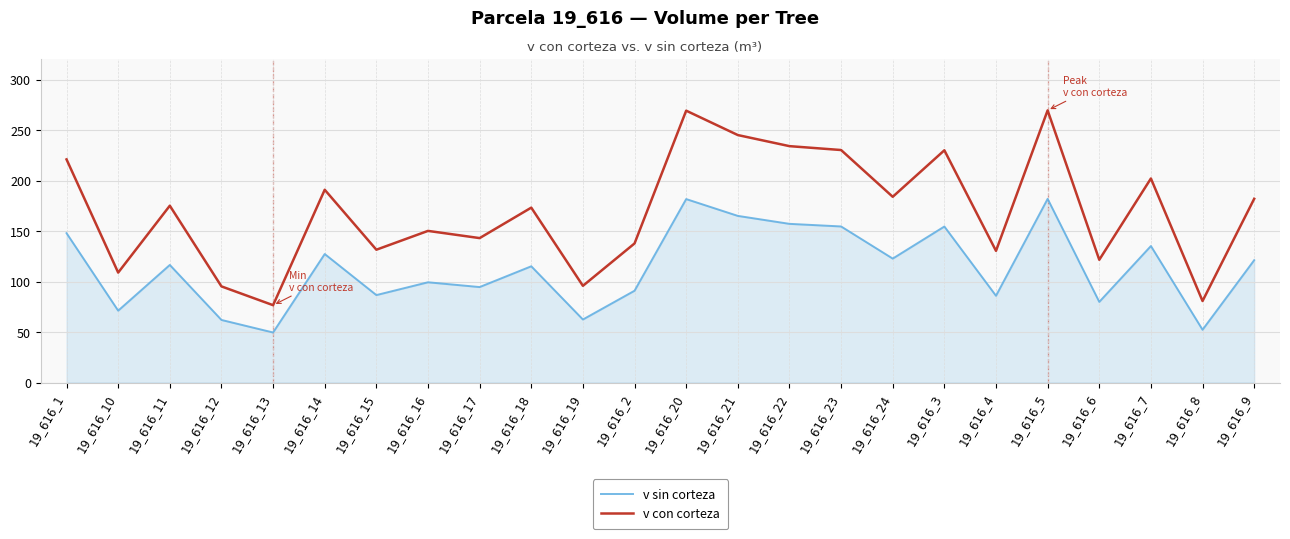

What position from the right is 19_616_16?

17